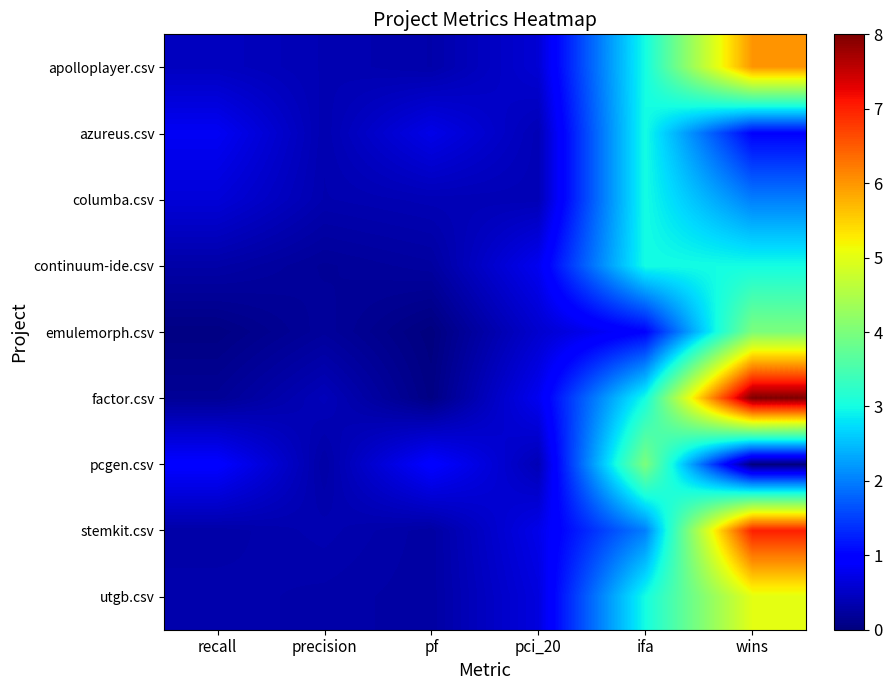

At ifa, list the series in order from largest to smallest.

pcgen.csv, apolloplayer.csv, azureus.csv, columba.csv, continuum-ide.csv, factor.csv, utgb.csv, stemkit.csv, emulemorph.csv